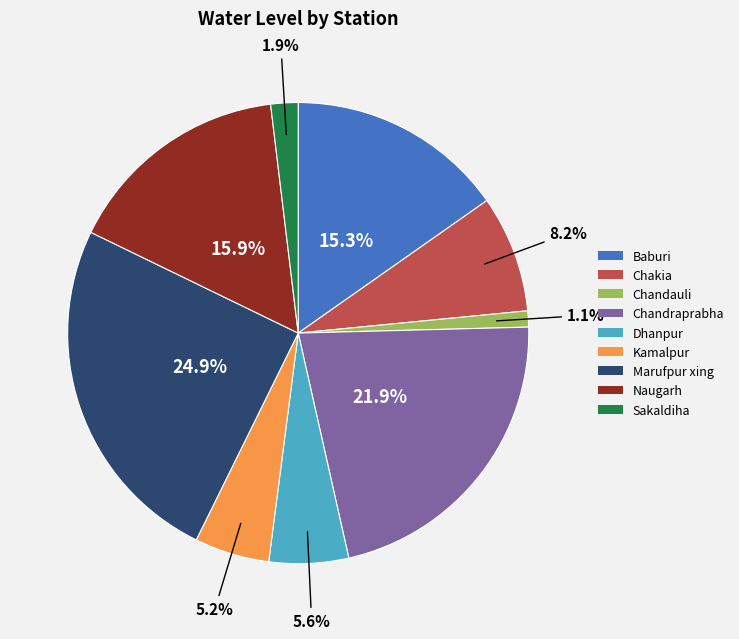

Which category has the smallest portion of the pie?

Chandauli